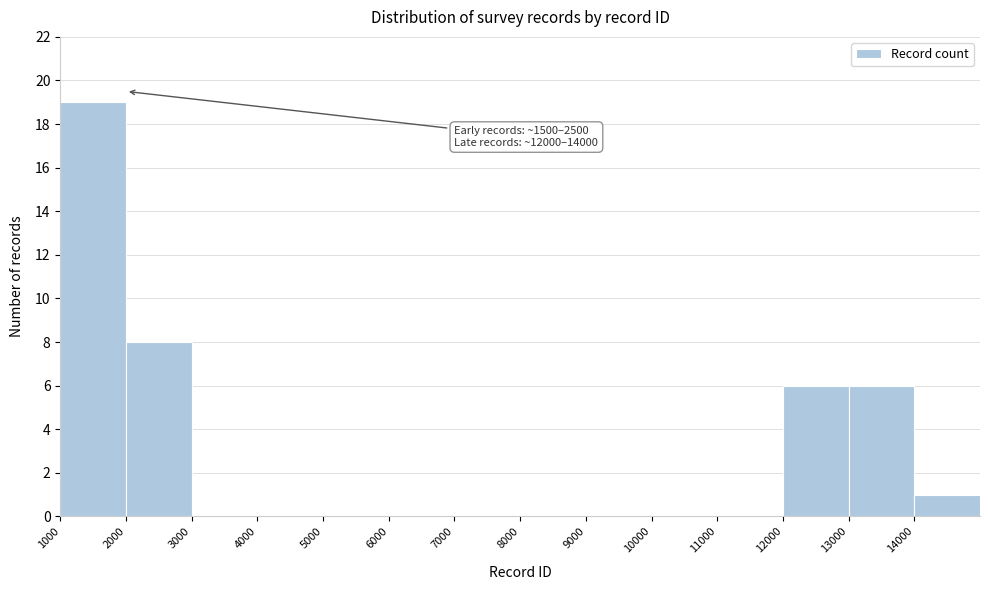

Over which range of the x-axis is the bar tallest?

1000 to 2000